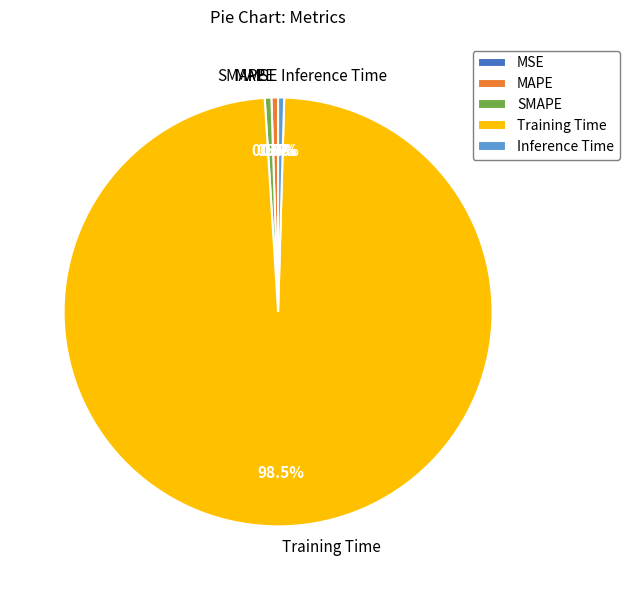

How much of the chart is everything except SMAPE?

99.5%